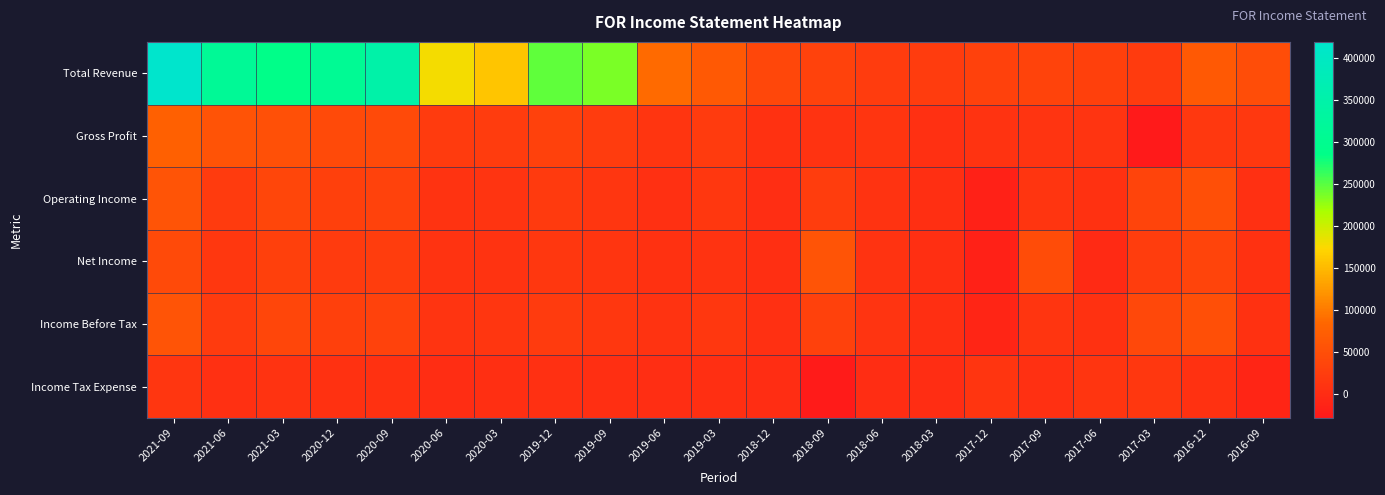

Which series has the largest total across all categories?

Total Revenue